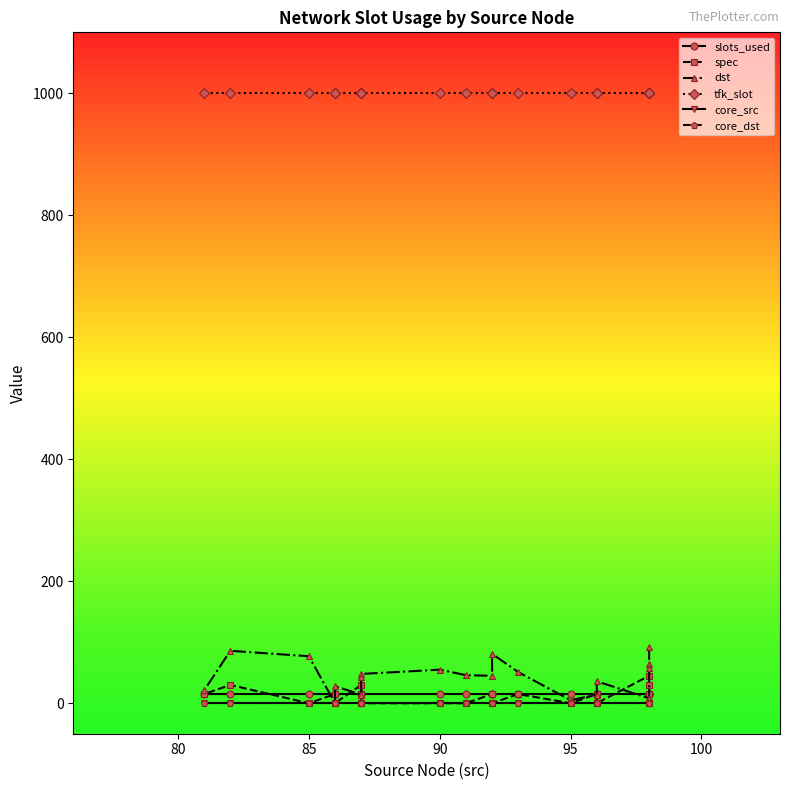

True or false: tfk_slot and core_dst cross at least once.

False